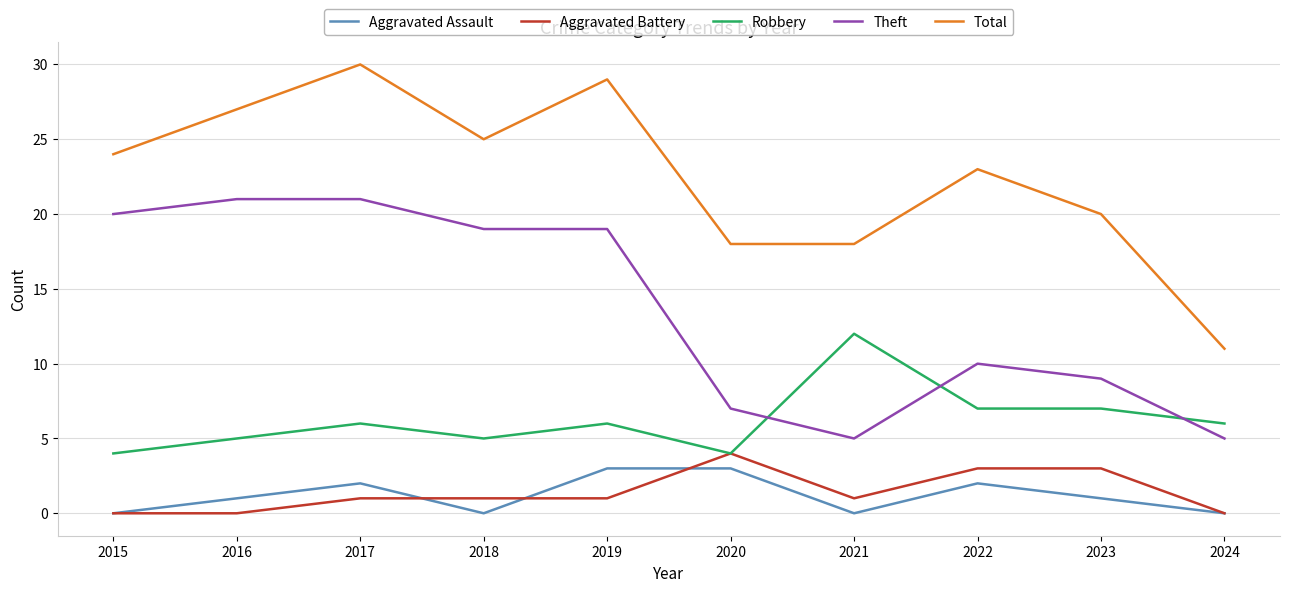

Reading left to right, transcribe all the data shown in this chart.

Aggravated Assault: 2015=0	2016=1	2017=2	2018=0	2019=3	2020=3	2021=0	2022=2	2023=1	2024=0
Aggravated Battery: 2015=0	2016=0	2017=1	2018=1	2019=1	2020=4	2021=1	2022=3	2023=3	2024=0
Robbery: 2015=4	2016=5	2017=6	2018=5	2019=6	2020=4	2021=12	2022=7	2023=7	2024=6
Theft: 2015=20	2016=21	2017=21	2018=19	2019=19	2020=7	2021=5	2022=10	2023=9	2024=5
Total: 2015=24	2016=27	2017=30	2018=25	2019=29	2020=18	2021=18	2022=23	2023=20	2024=11